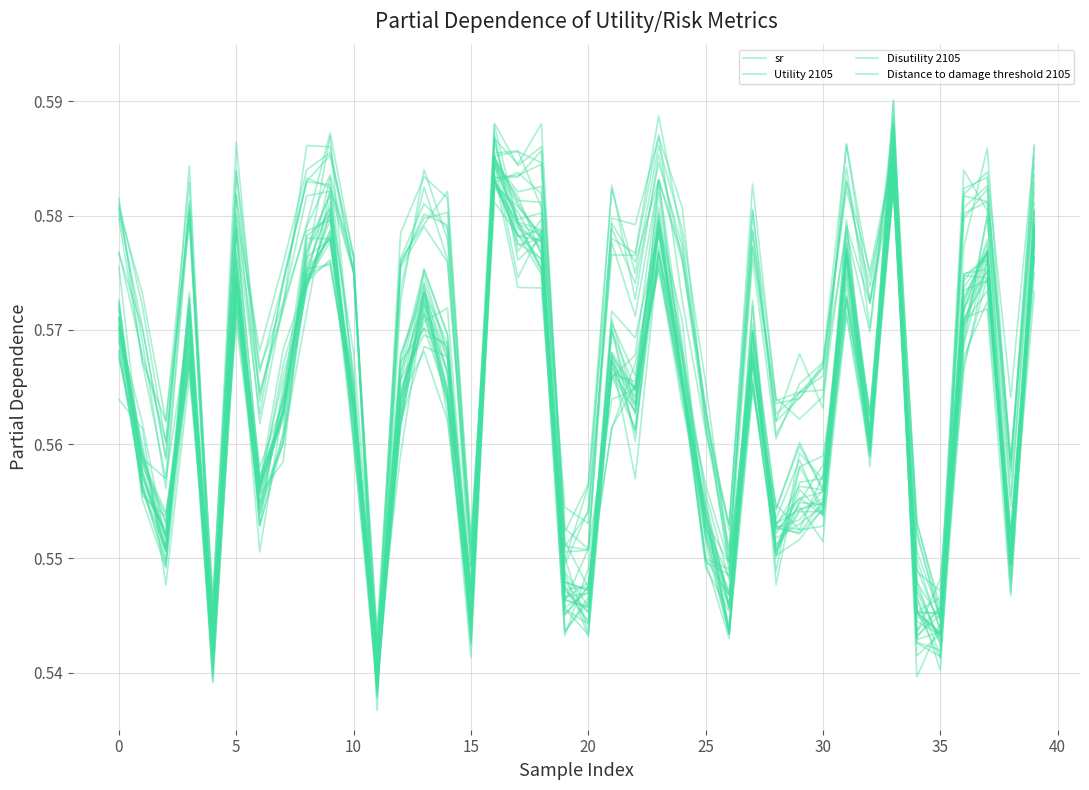

How many lines are shown in the chart?

4